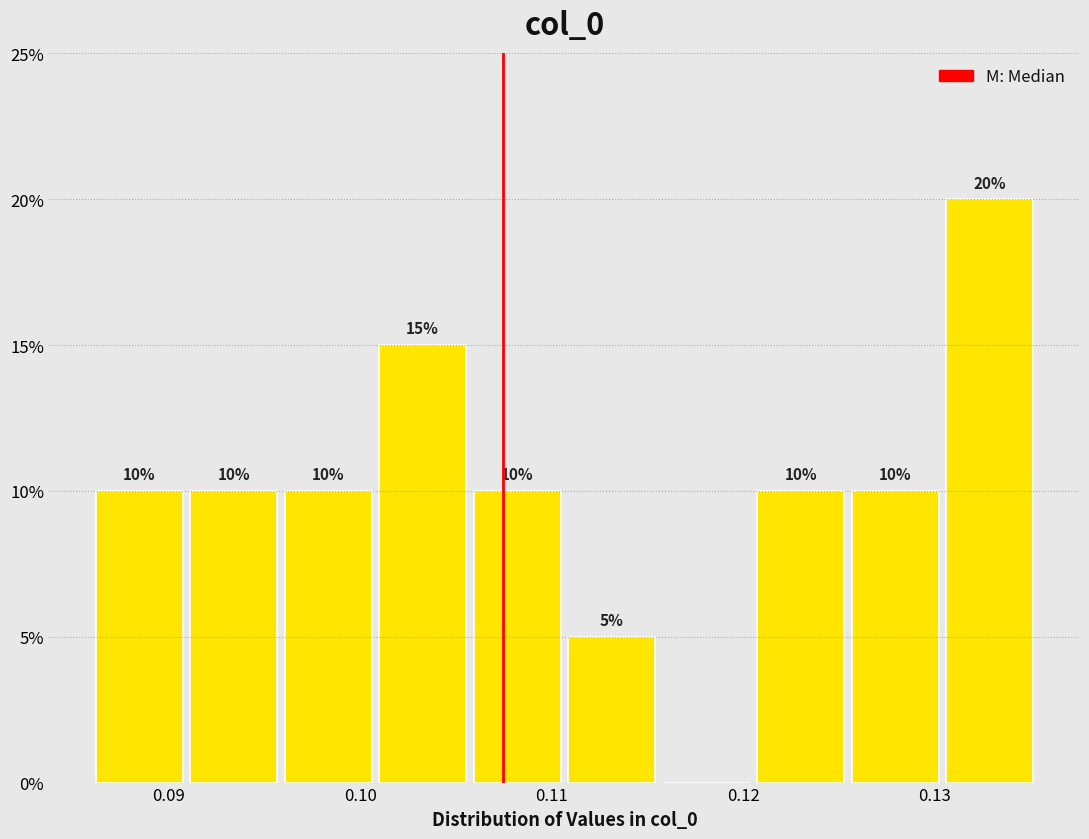

Over which range of the x-axis is the bar tallest?

0.130 to 0.135